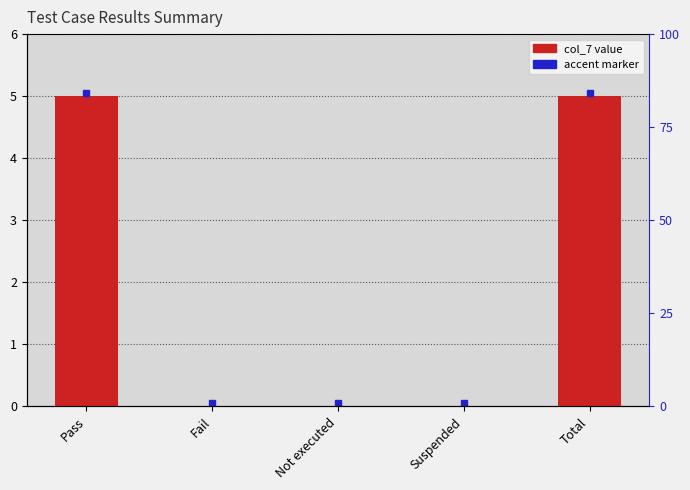

What is the label of the 2nd bar from the right?

Suspended